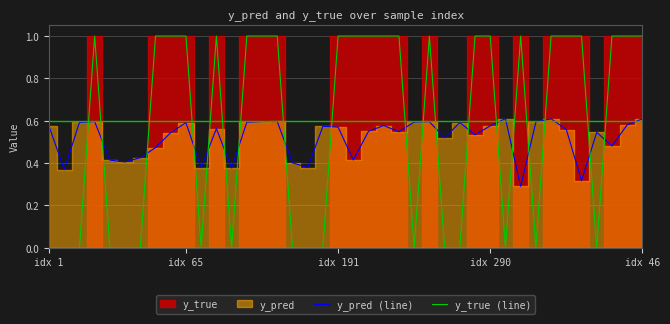

Which series has the largest range (max minus min)?

y_true (line)